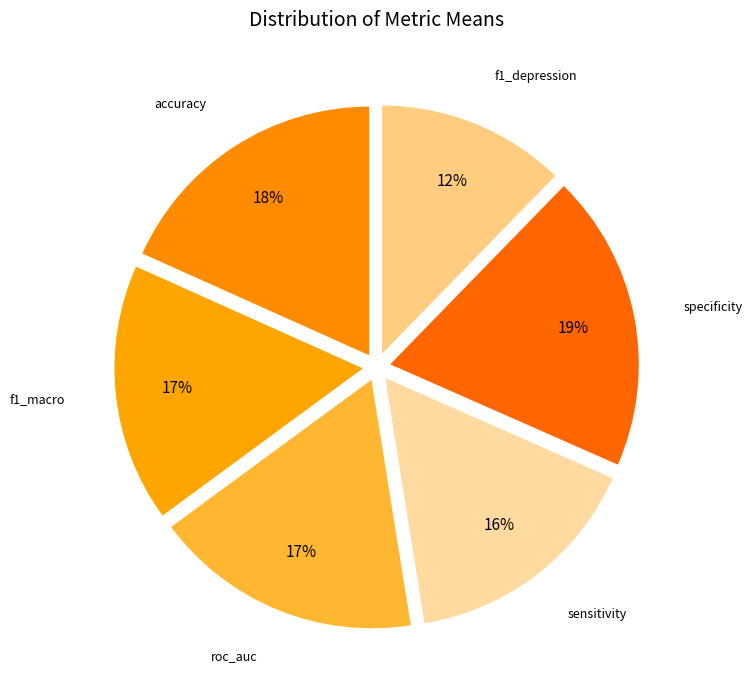

Rank the categories by value from lowest to highest.

f1_depression, sensitivity, f1_macro, roc_auc, accuracy, specificity